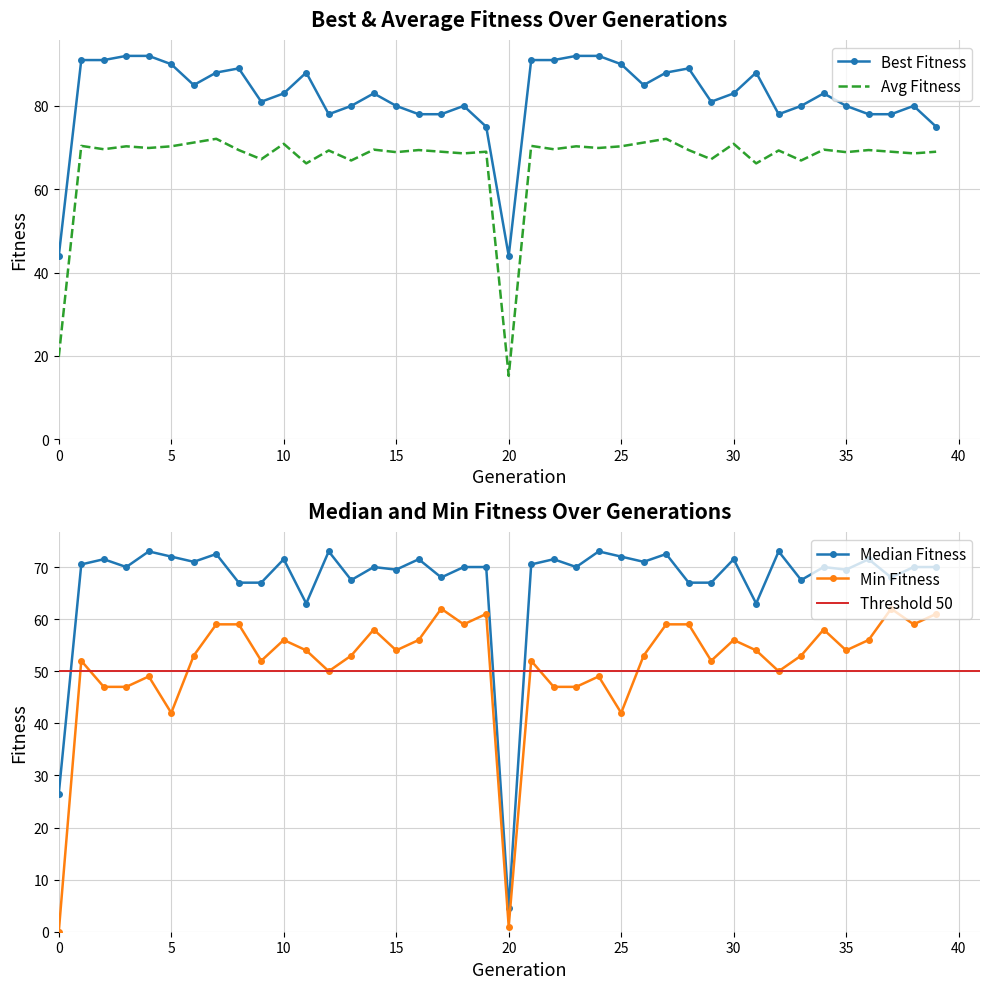

Where is the first local minimum for avg_fitness?

2